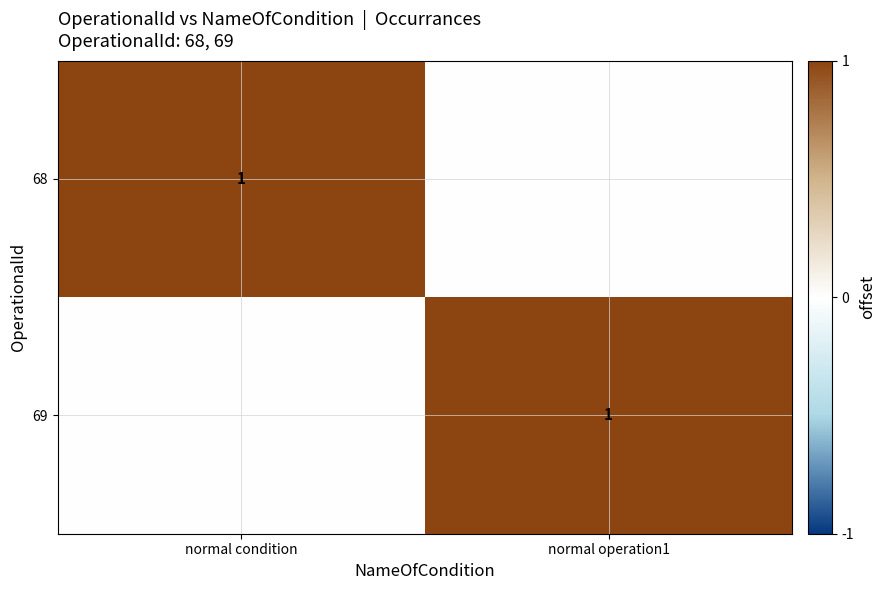

The 69 series shows 2 at normal operation1. True or false?

False